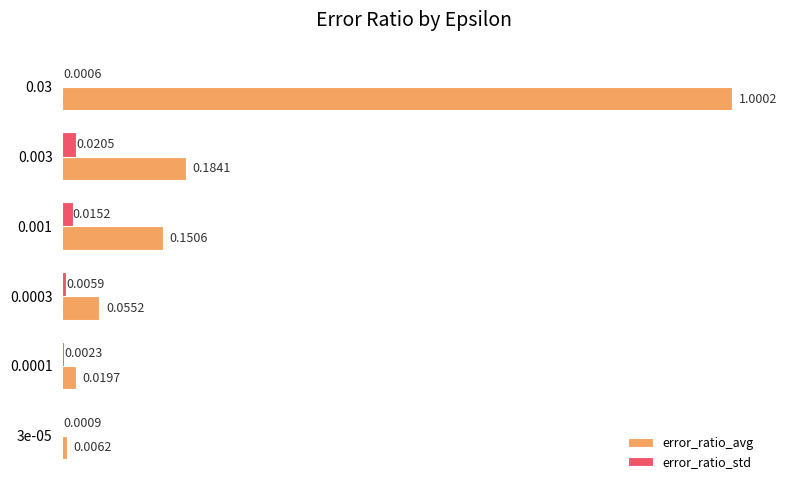

Which series has the largest total across all categories?

error_ratio_avg